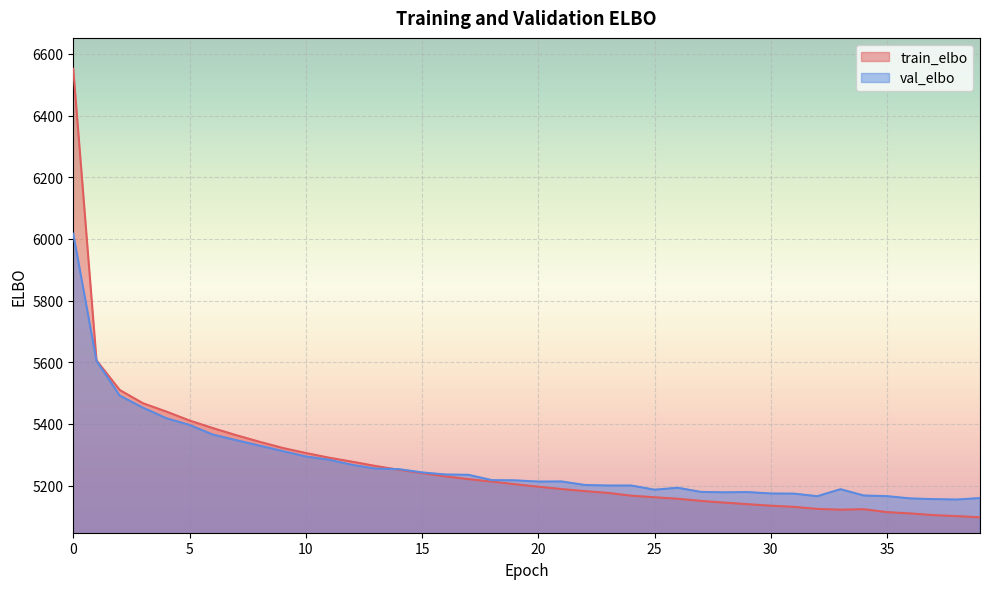

Reading right to left, what are all the values shown in this chart?

train_elbo: 39=5096.8	38=5100.6	37=5103.9	36=5109.3	35=5113.6	34=5123.1	33=5121.5	32=5124.2	31=5130.6	30=5134.5	29=5139.4	28=5144.4	27=5150.0	26=5157.0	25=5161.8	24=5167.0	23=5175.8	22=5181.8	21=5188.5	20=5196.0	19=5204.1	18=5212.5	17=5220.6	16=5229.6	15=5240.1	14=5251.1	13=5263.3	12=5277.1	11=5290.2	10=5305.5	9=5321.9	8=5342.0	7=5363.4	6=5386.3	5=5410.8	4=5439.9	3=5466.8	2=5509.7	1=5606.0	0=6552.3
val_elbo: 39=5159.2	38=5154.4	37=5155.7	36=5158.1	35=5165.4	34=5167.5	33=5187.9	32=5165.2	31=5173.6	30=5174.1	29=5178.7	28=5177.8	27=5179.2	26=5192.6	25=5186.3	24=5199.9	23=5199.9	22=5201.7	21=5213.0	20=5212.7	19=5216.7	18=5217.4	17=5234.7	16=5235.7	15=5242.5	14=5253.1	13=5254.9	12=5266.9	11=5283.5	10=5294.2	9=5311.8	8=5329.5	7=5347.1	6=5365.2	5=5396.4	4=5418.3	3=5452.4	2=5491.5	1=5604.4	0=6017.0